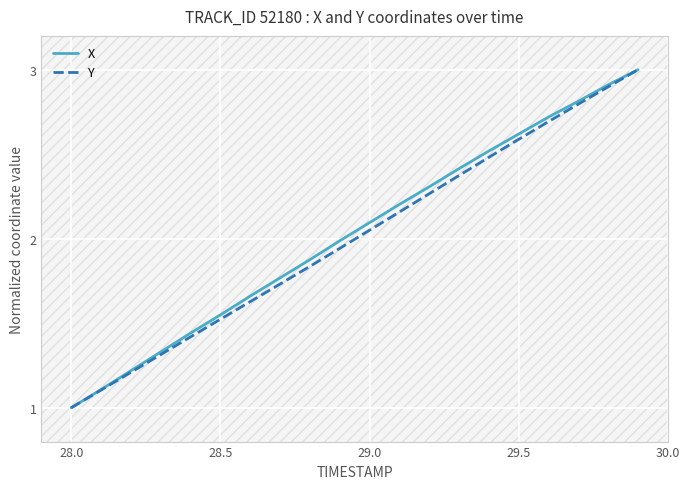

What is the maximum value for Y?

3.0